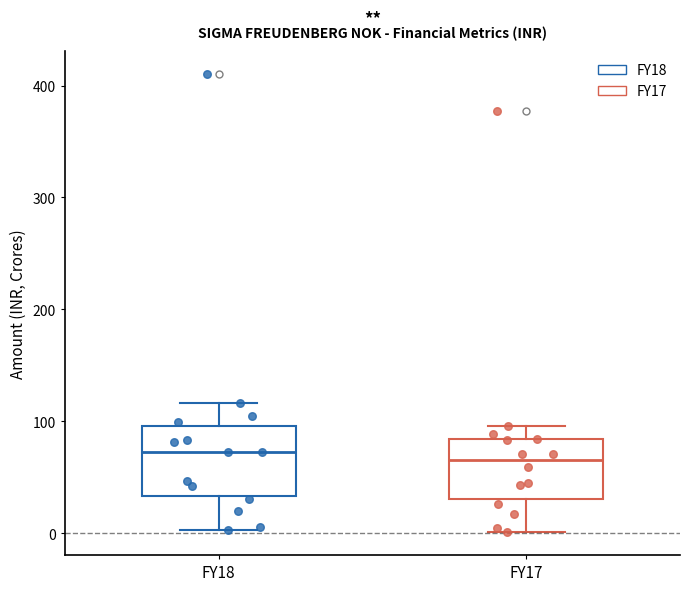

Where does the lower whisker of the box for FY18 end on the y-axis? The values are not printed on the chart, so give them approximately, as read against the axis.

0